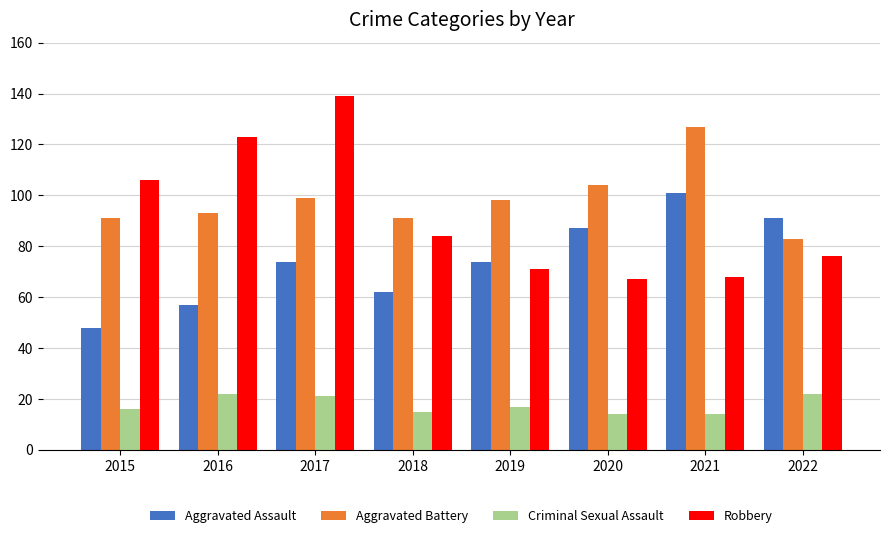

What are all the series names shown in the legend?

Aggravated Assault, Aggravated Battery, Criminal Sexual Assault, Robbery